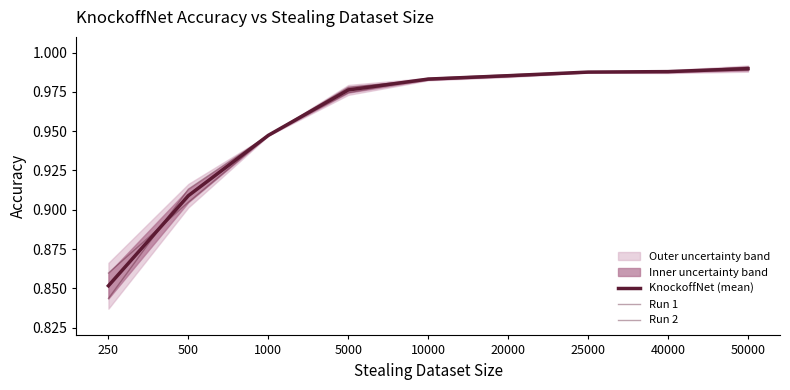

How many lines are shown in the chart?

3